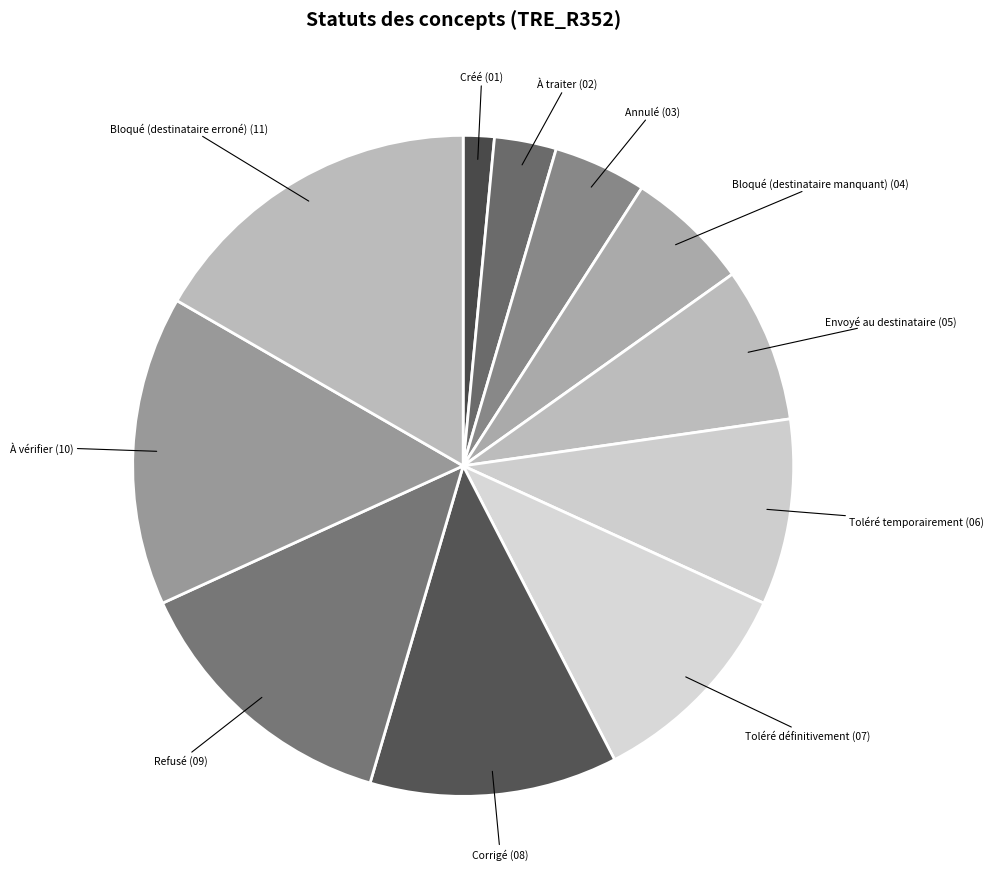

Which category has the biggest portion of the pie?

Bloqué (destinataire erroné)